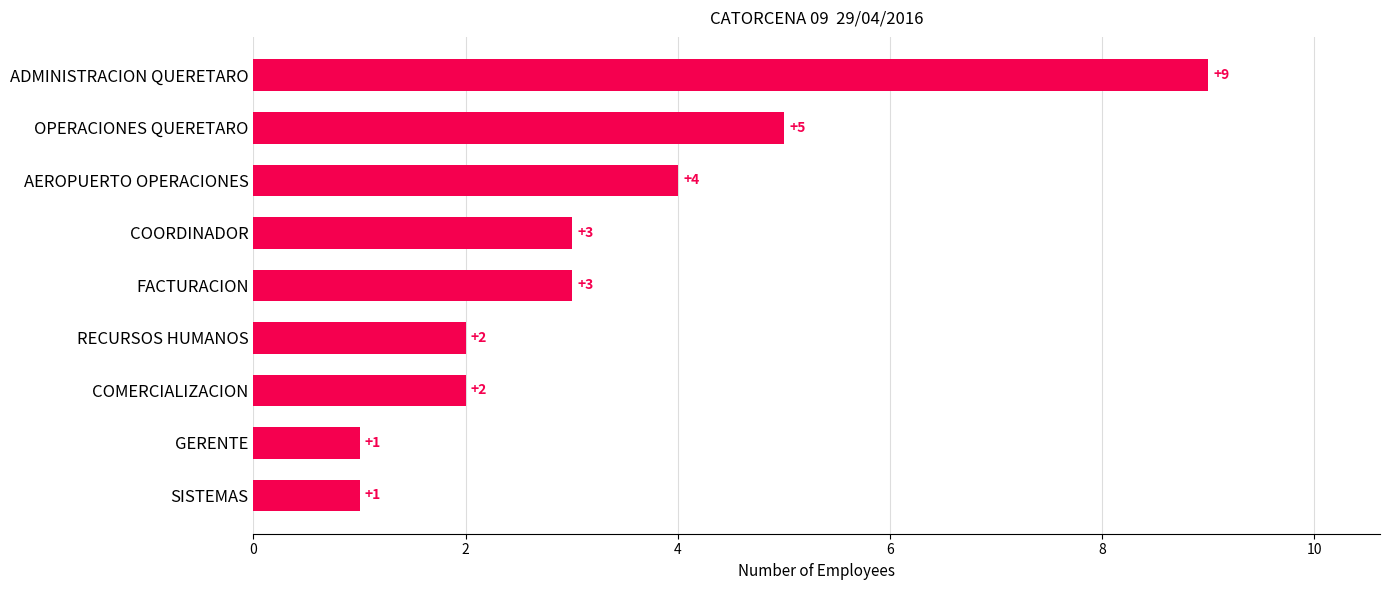

Is it true that the value at FACTURACION is 3?

True